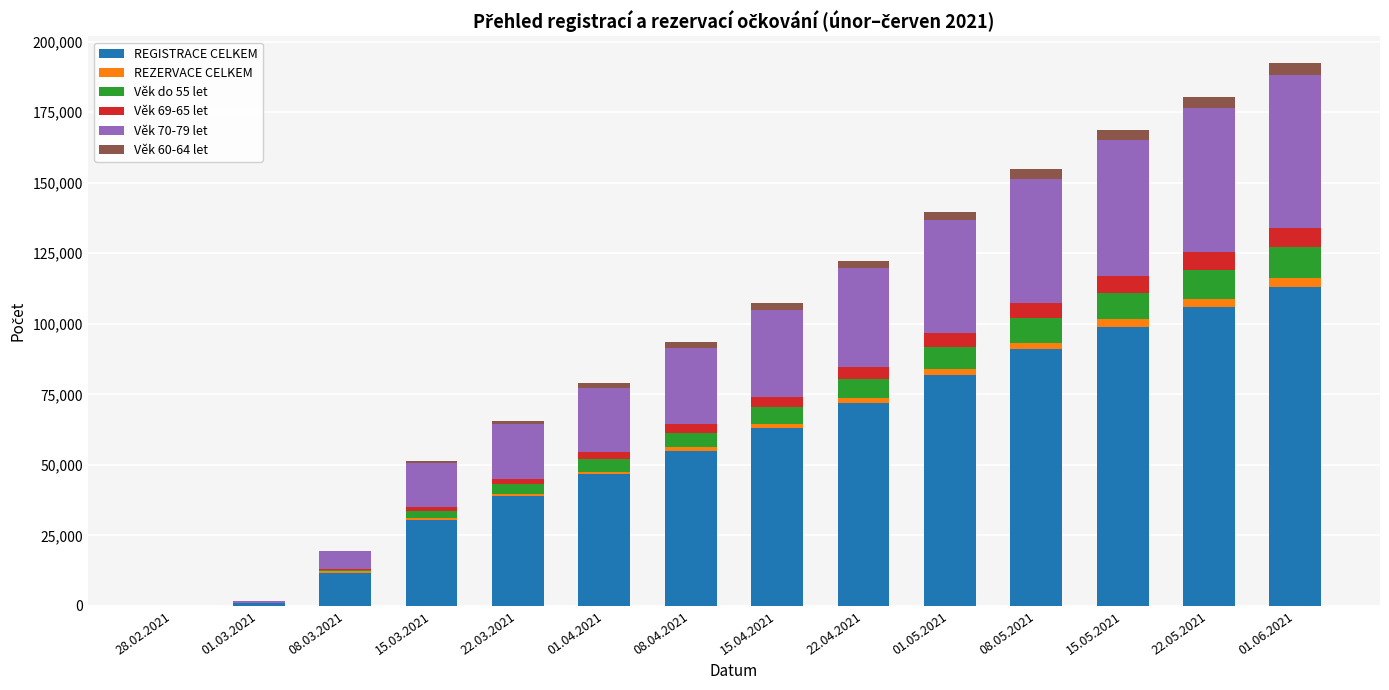

What are all the series names shown in the legend?

REGISTRACE CELKEM, REZERVACE CELKEM, Věk do 55 let, Věk 69-65 let, Věk 70-79 let, Věk 60-64 let